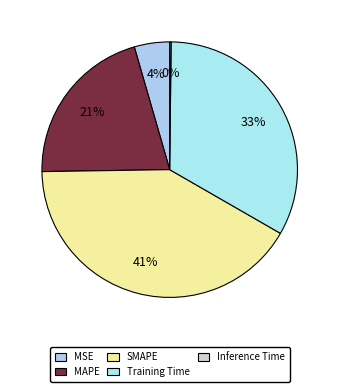

How many slices are in this pie chart?

5